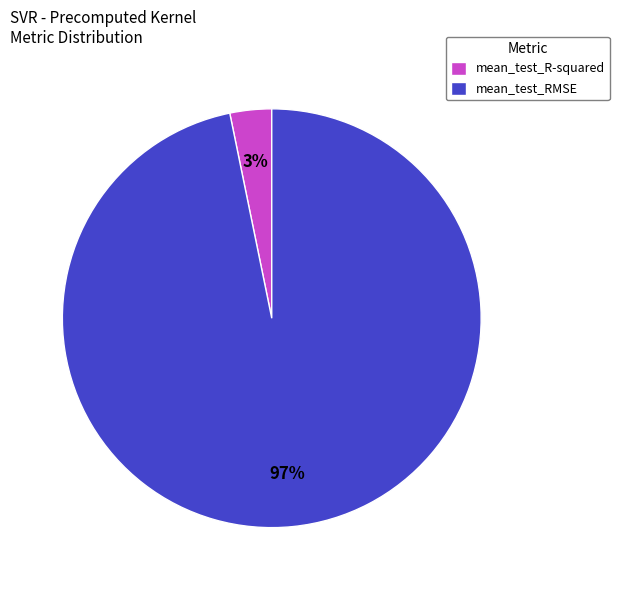

How many slices are in this pie chart?

2